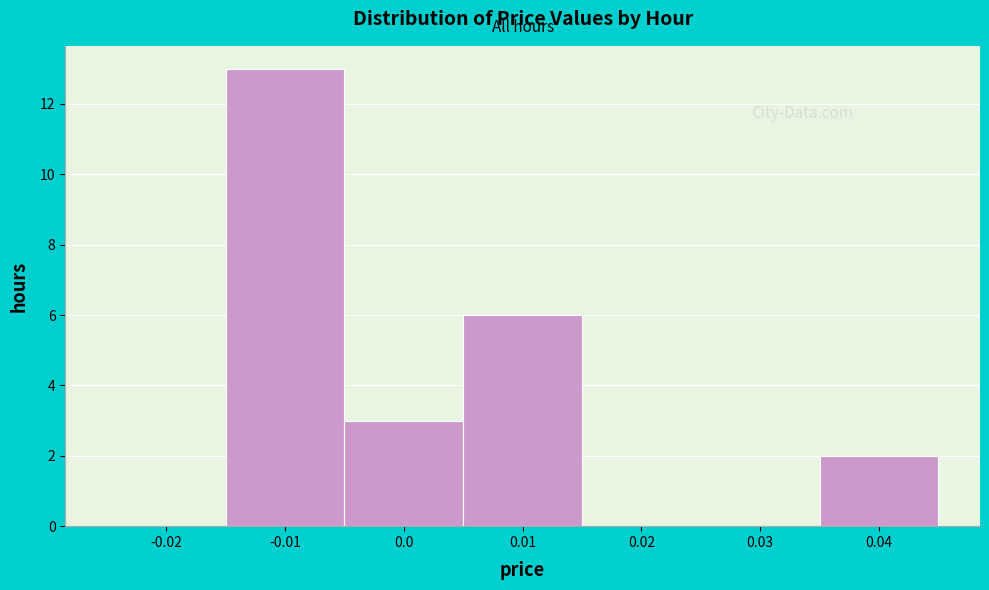

What is the height of the bar covering -0.015 to -0.005 on the x-axis? The values are not printed on the chart, so give them approximately, as read against the axis.

13